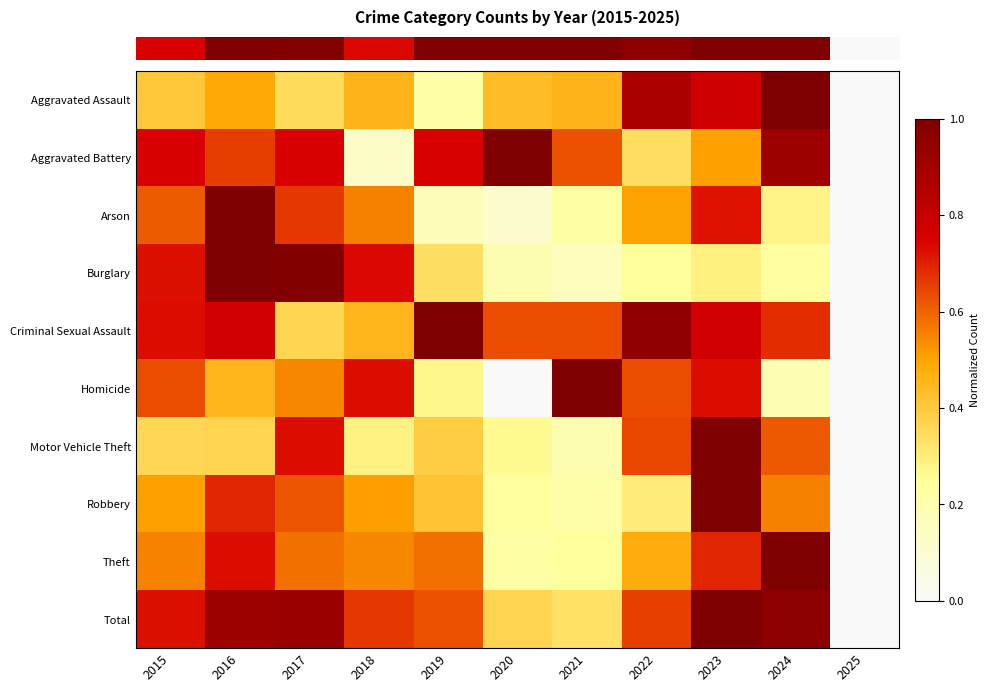

Reading right to left, extract all data points from this chart.

row_0: 0.0	1.0	0.8	0.9	0.5	0.4	0.2	0.5	0.4	0.5	0.4
row_1: 0.0	0.9	0.5	0.3	0.6	1.0	0.7	0.1	0.7	0.7	0.7
row_2: 0.0	0.3	0.7	0.5	0.2	0.1	0.2	0.6	0.7	1.0	0.6
row_3: 0.0	0.2	0.3	0.2	0.2	0.2	0.3	0.7	1.0	1.0	0.7
row_4: 0.0	0.7	0.8	1.0	0.6	0.6	1.0	0.5	0.4	0.8	0.7
row_5: 0.0	0.2	0.7	0.6	1.0	0.0	0.3	0.7	0.5	0.5	0.6
row_6: 0.0	0.6	1.0	0.6	0.2	0.3	0.4	0.3	0.7	0.4	0.4
row_7: 0.0	0.6	1.0	0.3	0.2	0.2	0.4	0.5	0.6	0.7	0.5
row_8: 0.0	1.0	0.7	0.5	0.2	0.2	0.6	0.5	0.6	0.7	0.6
row_9: 0.0	1.0	1.0	0.7	0.3	0.4	0.6	0.7	0.9	0.9	0.7